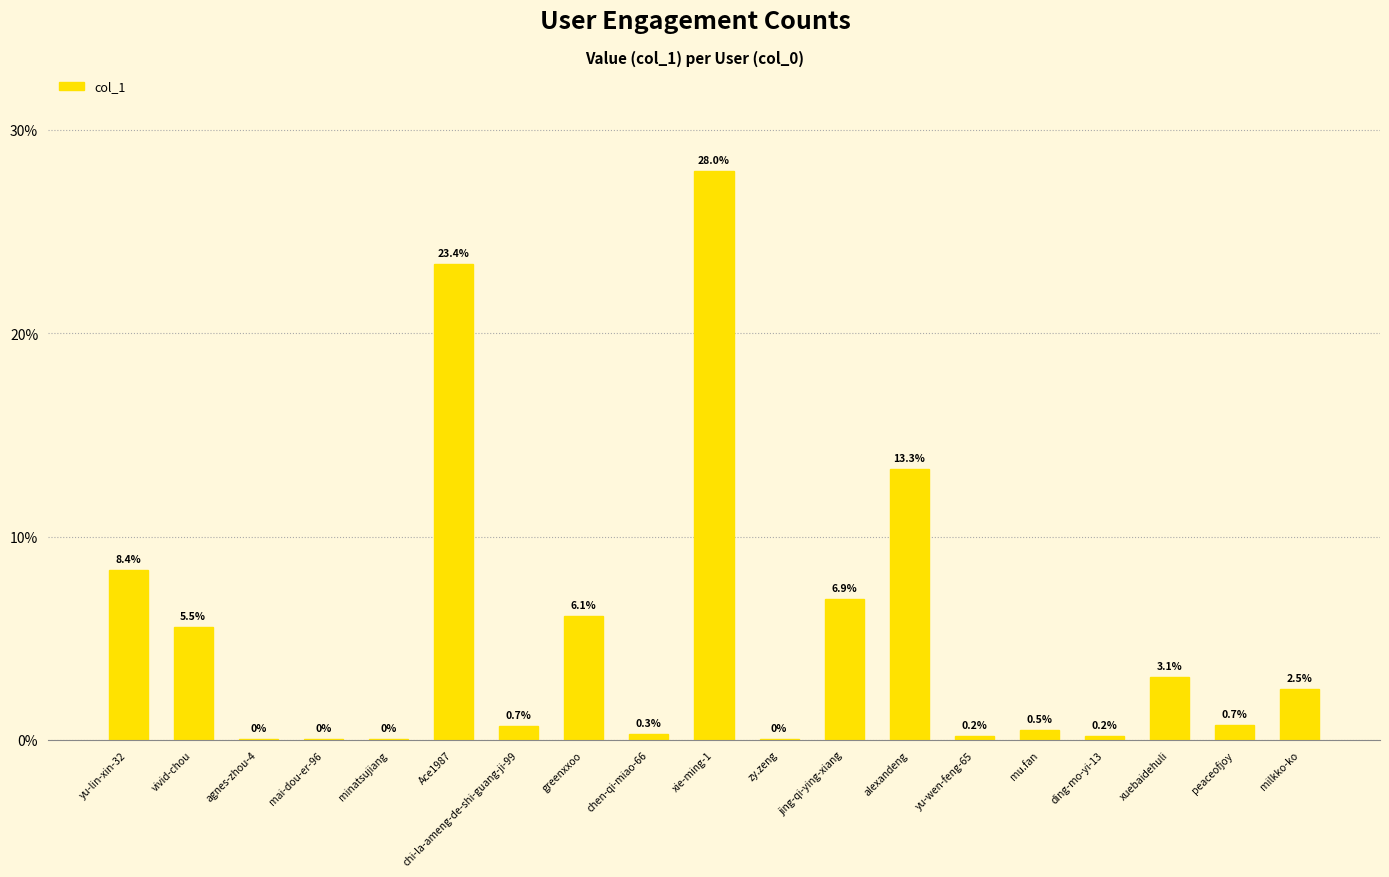

Between mu.fan and peaceofjoy, which is larger?

peaceofjoy